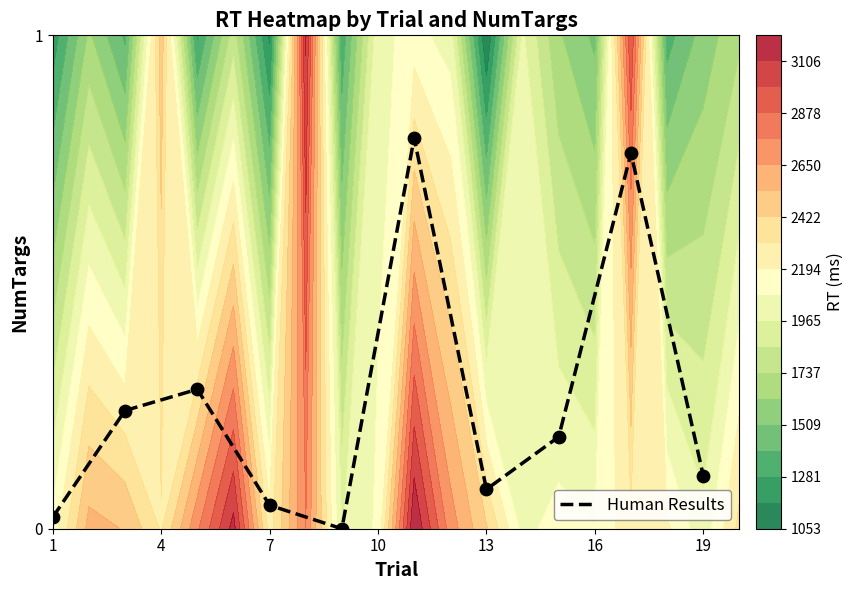

True or false: Human Results has a value of 0.1 at 7.

False